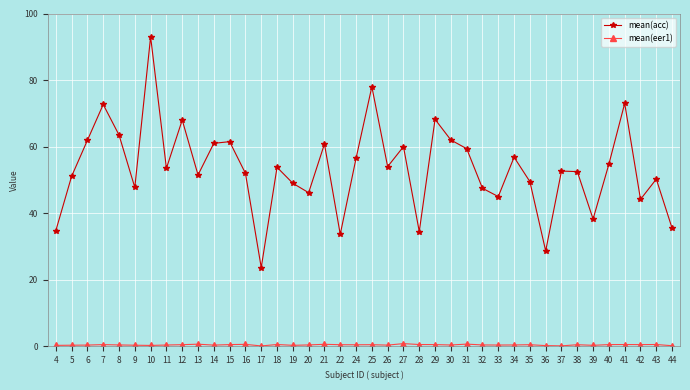

Does the chart have visible grid lines?

Yes